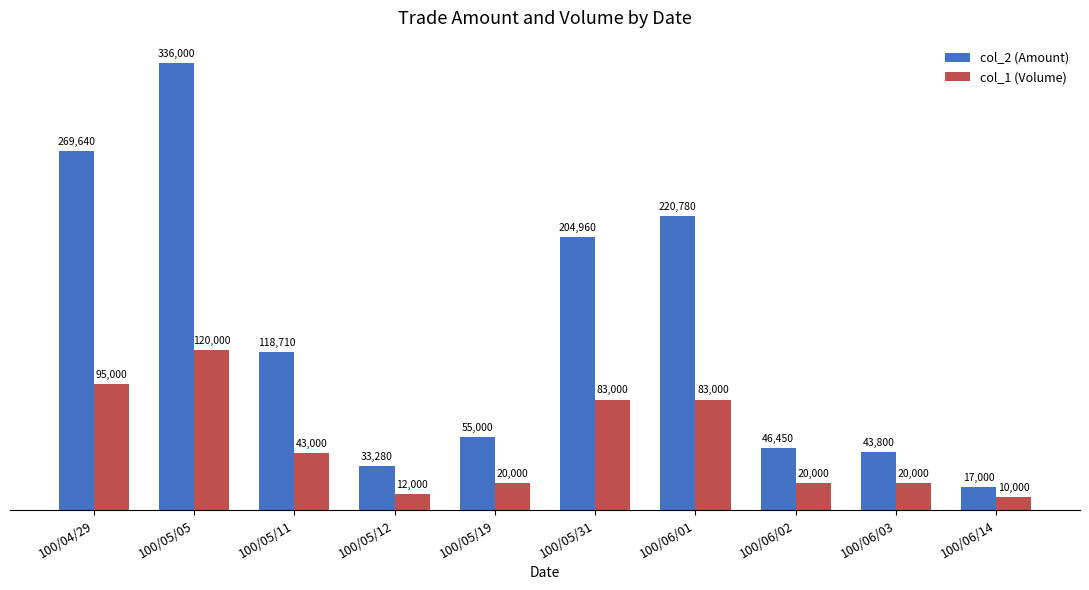

How many groups of bars are there?

10